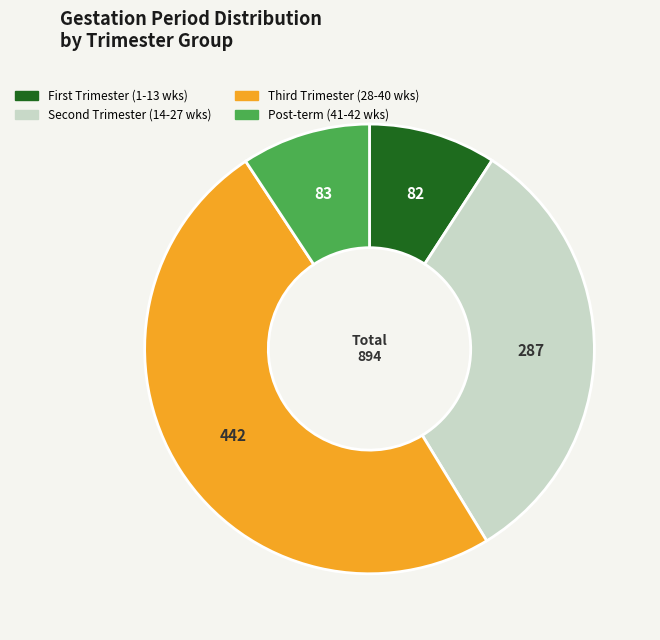

The Post-term (41-42 wks) slice represents 9% of the pie. True or false?

True